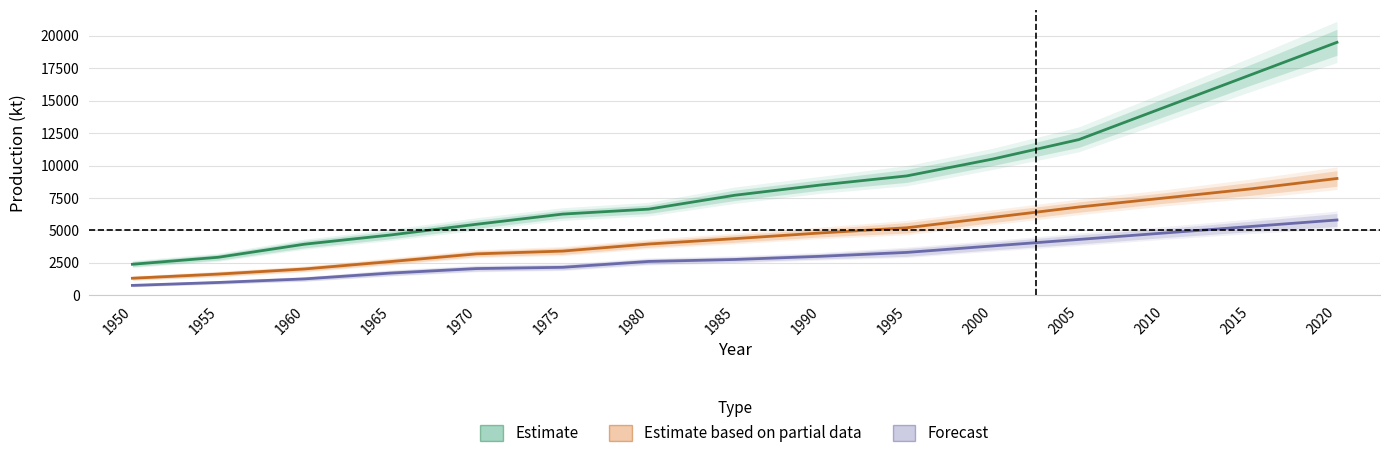

Between 1975 and 1960, which is larger?

1975